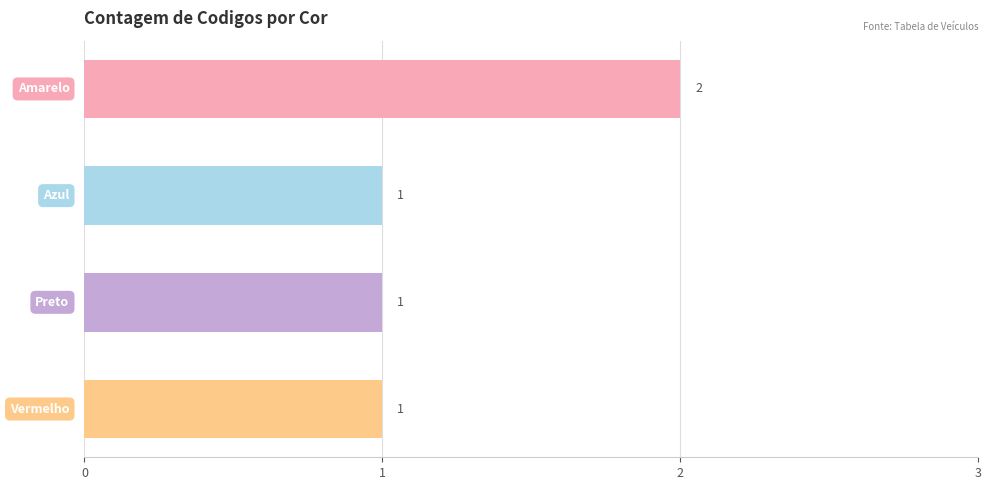

What is the value of the 4th bar from the top?

1